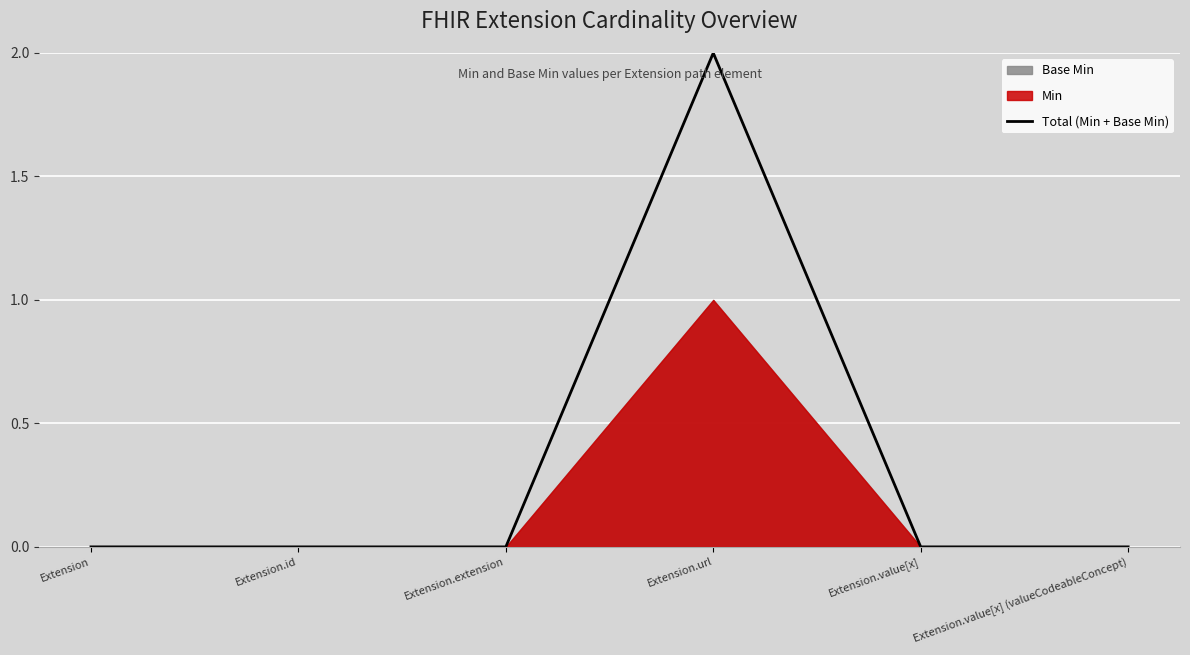

True or false: the data has more than 1 interior local peaks.

False